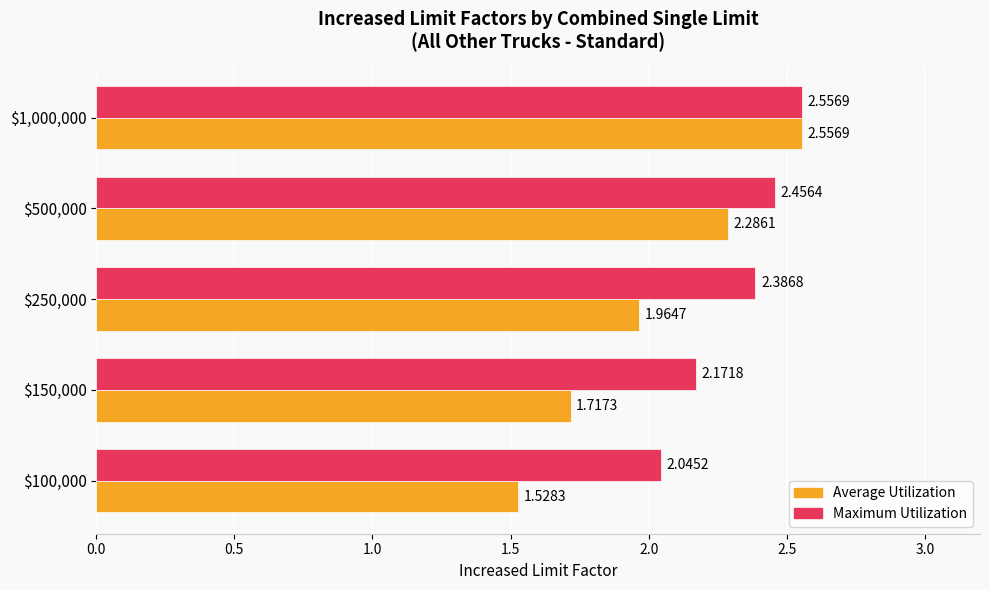

At which category is the sum across all series the highest?

$1,000,000